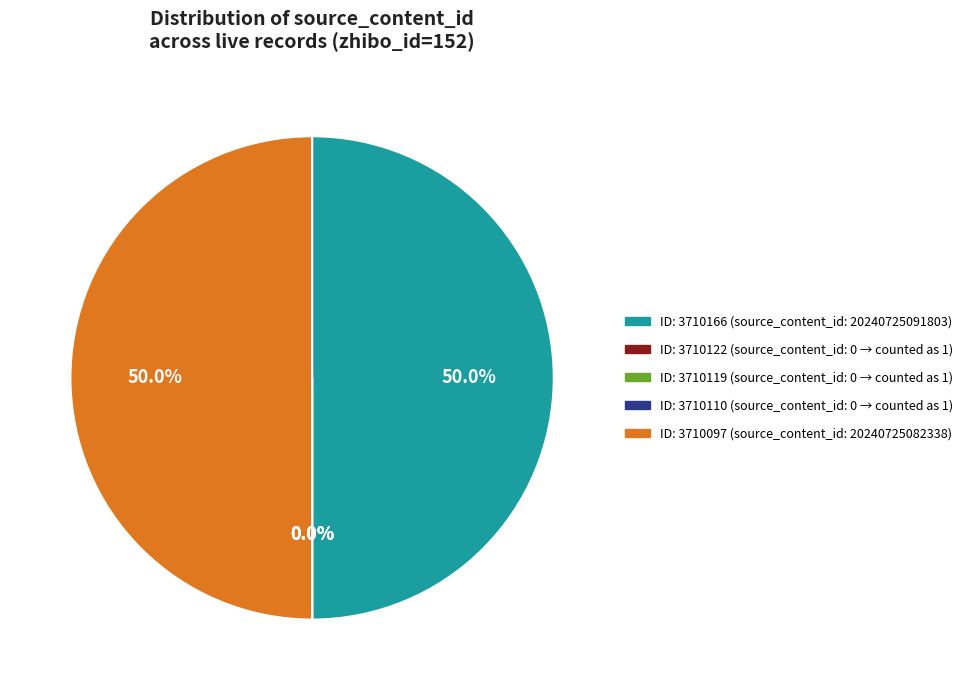

Does 3710166 account for over 50% of the chart?

Yes